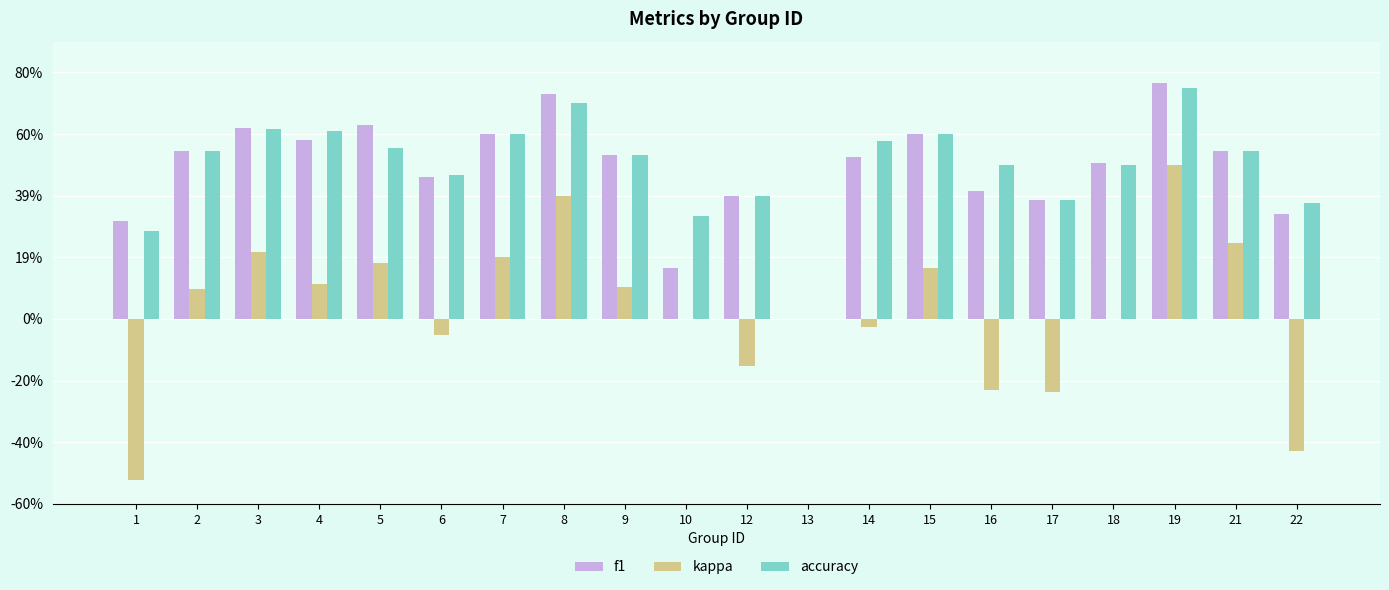

What are all the series names shown in the legend?

f1, kappa, accuracy